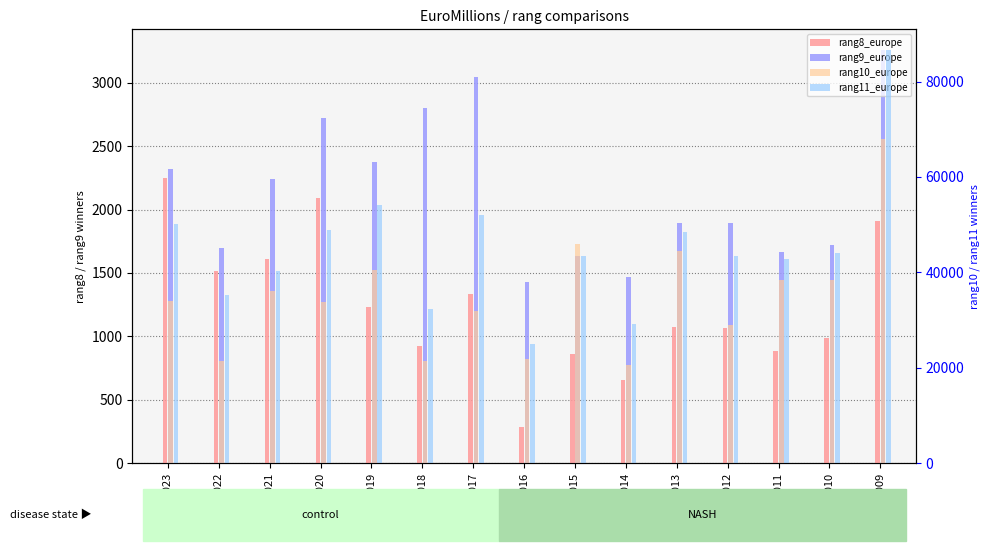

At which label is rang8_europe closest to 1267?

2016019